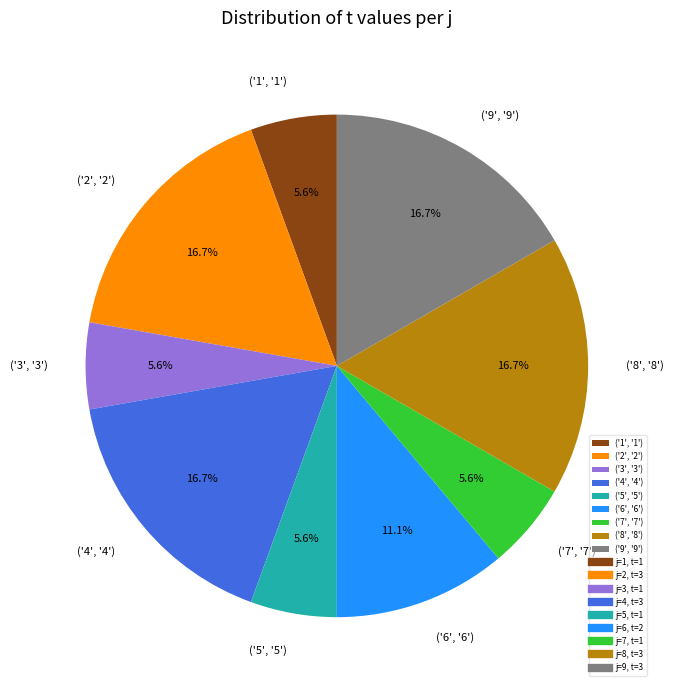

Is ('6', '6') the majority of the pie?

No